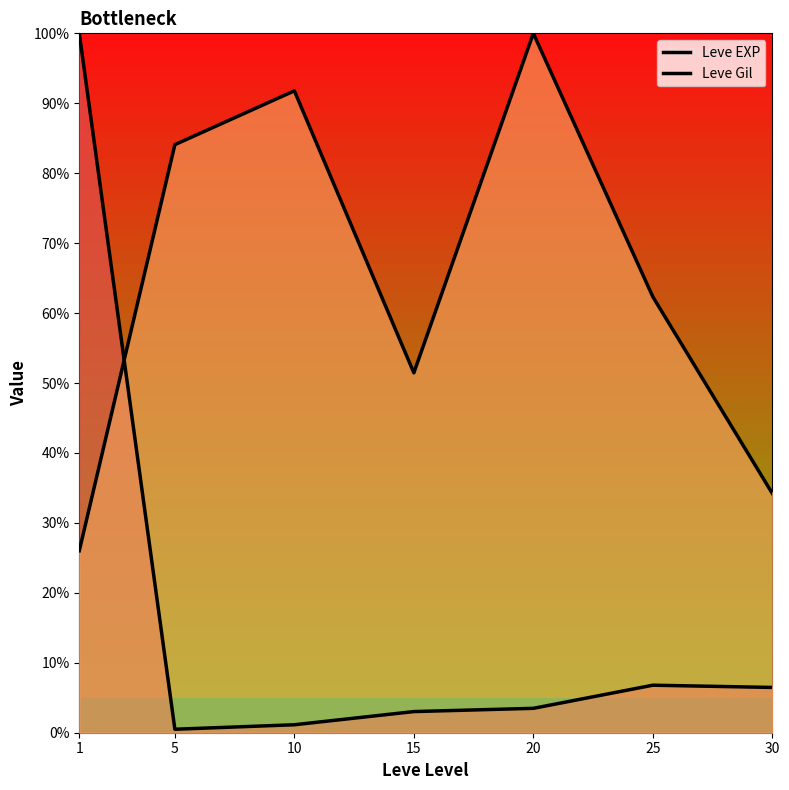

What are all the series names shown in the legend?

Leve EXP, Leve Gil